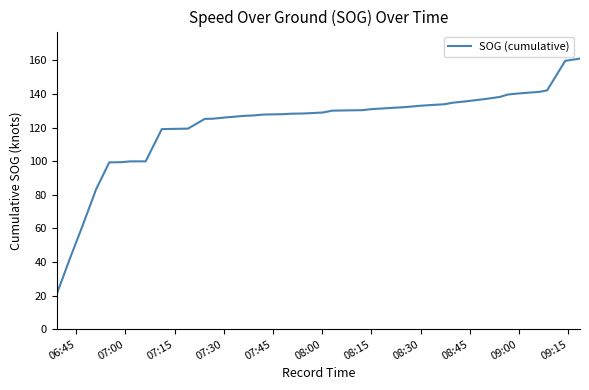

What is the maximum value shown in the chart?

161.1